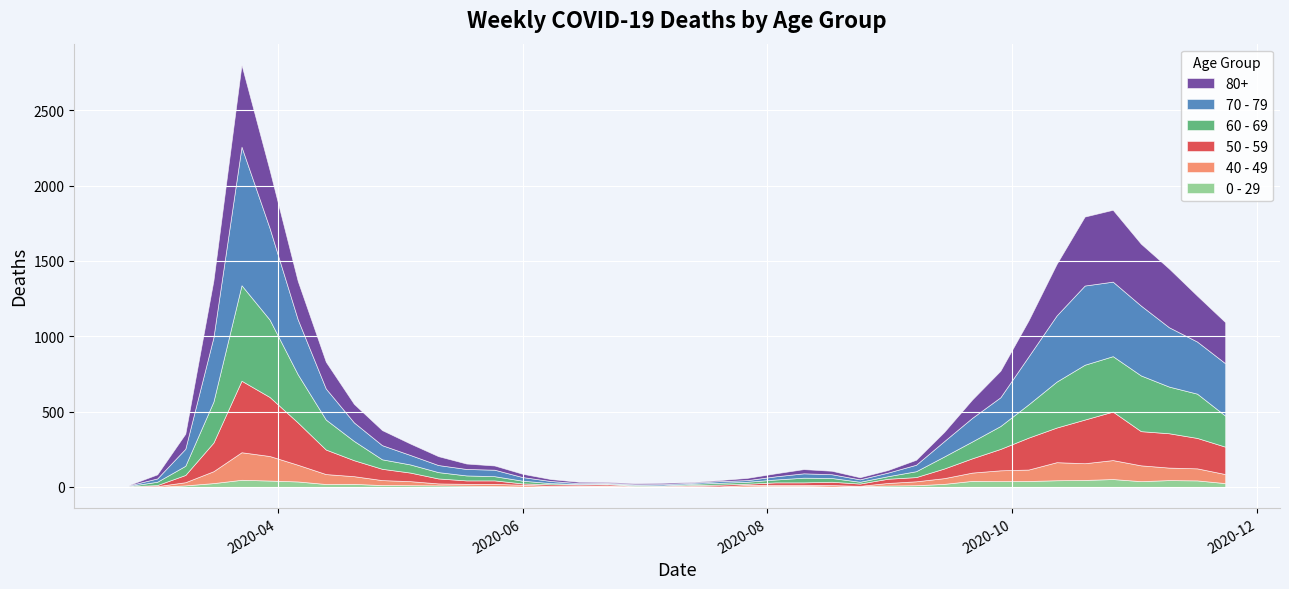

Which has a higher value, 2020-05-18 or 2020-10-05?

2020-10-05